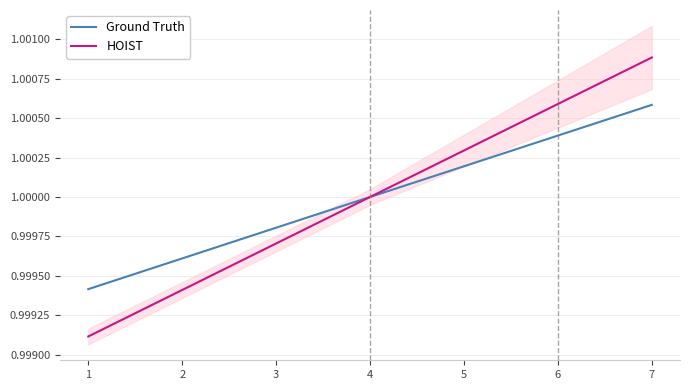

Is it true that HOIST equals 1.7 at 4?

False